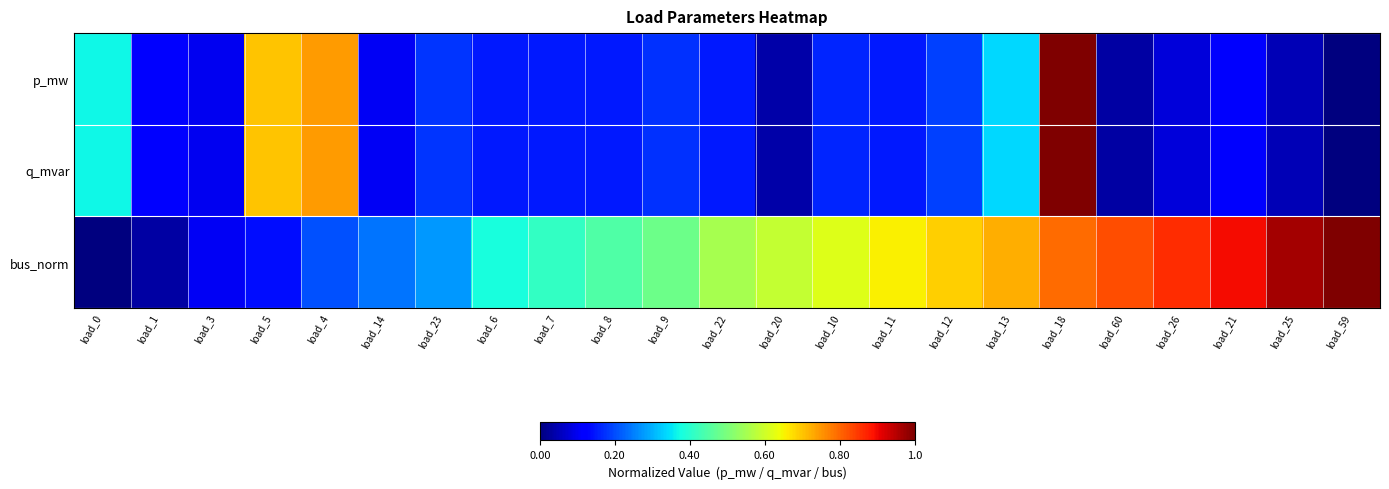

Reading left to right, list all the values displayed in this chart.

p_mw: load_0=0.4	load_1=0.1	load_3=0.1	load_5=0.7	load_4=0.7	load_14=0.1	load_23=0.2	load_6=0.1	load_7=0.1	load_8=0.1	load_9=0.2	load_22=0.1	load_20=0.0	load_10=0.2	load_11=0.2	load_12=0.2	load_13=0.3	load_18=1.0	load_60=0.0	load_26=0.1	load_21=0.1	load_25=0.0	load_59=0.0
q_mvar: load_0=0.4	load_1=0.1	load_3=0.1	load_5=0.7	load_4=0.7	load_14=0.1	load_23=0.2	load_6=0.1	load_7=0.1	load_8=0.1	load_9=0.2	load_22=0.1	load_20=0.0	load_10=0.2	load_11=0.2	load_12=0.2	load_13=0.3	load_18=1.0	load_60=0.0	load_26=0.1	load_21=0.1	load_25=0.0	load_59=0.0
bus_norm: load_0=0.0	load_1=0.0	load_3=0.1	load_5=0.1	load_4=0.2	load_14=0.2	load_23=0.3	load_6=0.4	load_7=0.4	load_8=0.4	load_9=0.5	load_22=0.6	load_20=0.6	load_10=0.6	load_11=0.7	load_12=0.7	load_13=0.7	load_18=0.8	load_60=0.8	load_26=0.9	load_21=0.9	load_25=1.0	load_59=1.0